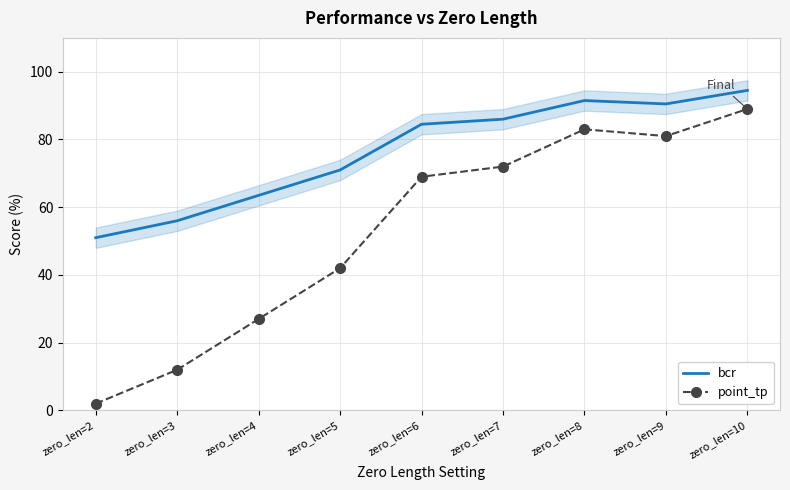

What is the value of the point_tp point at the 4th from the left?

0.4